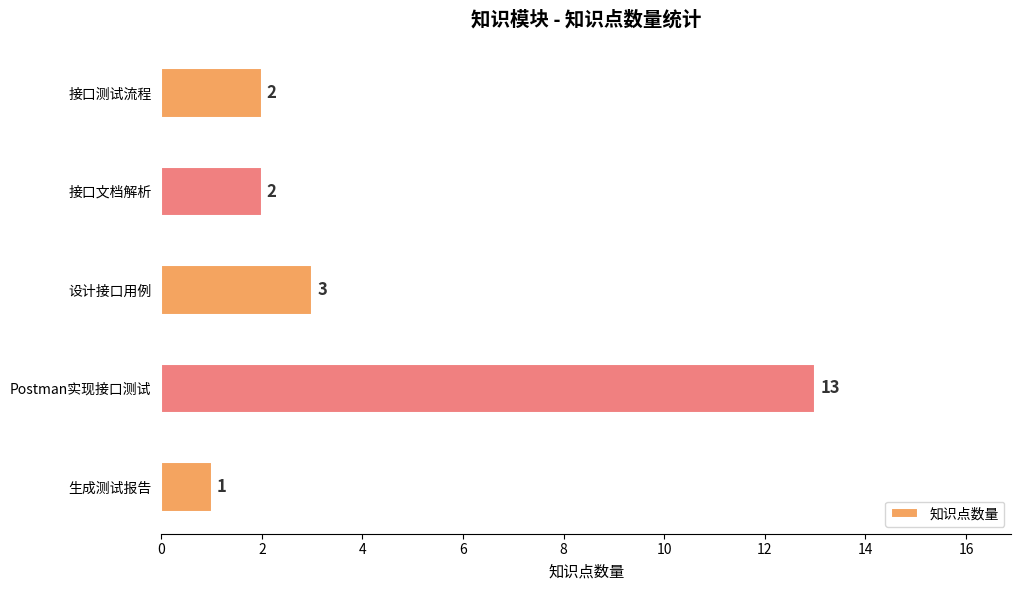

What position from the top is 设计接口用例?

3